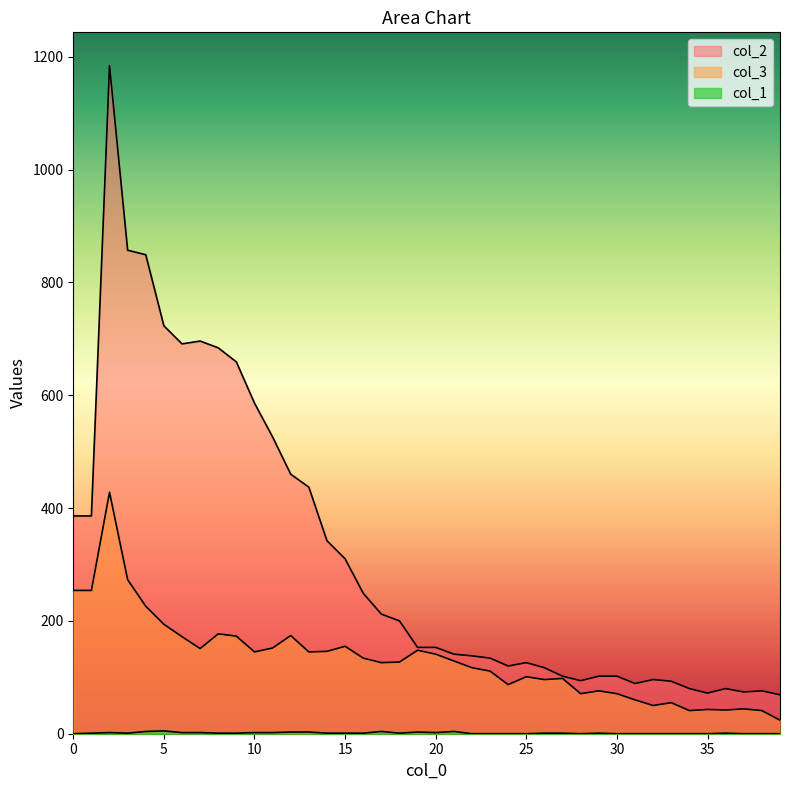

True or false: col_1 and col_2 intersect in this chart.

False